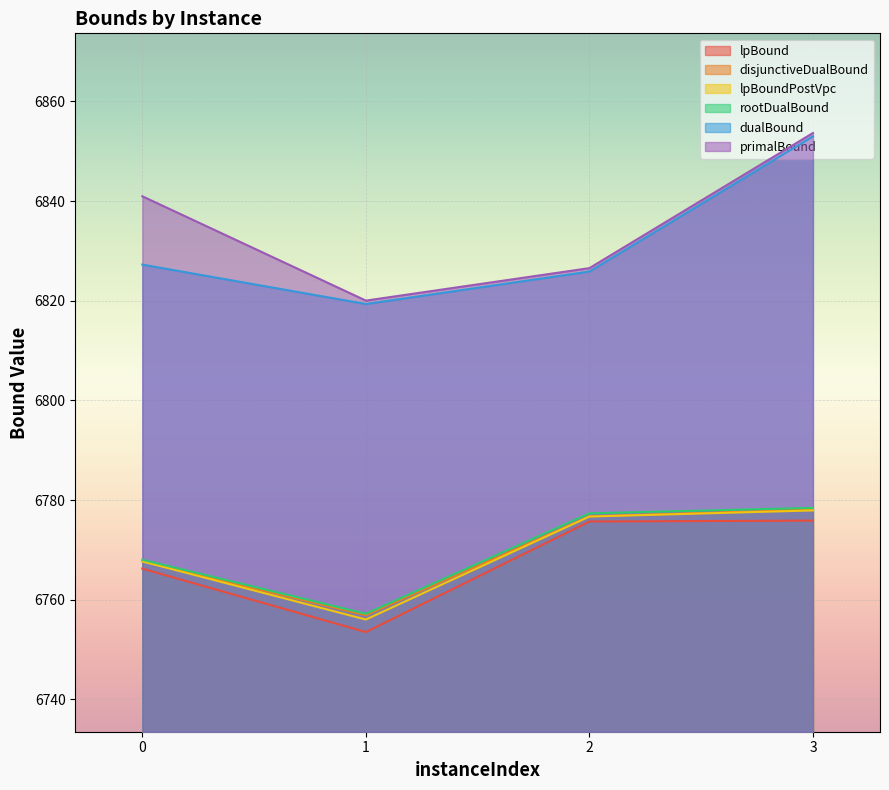

How many lines are shown in the chart?

6